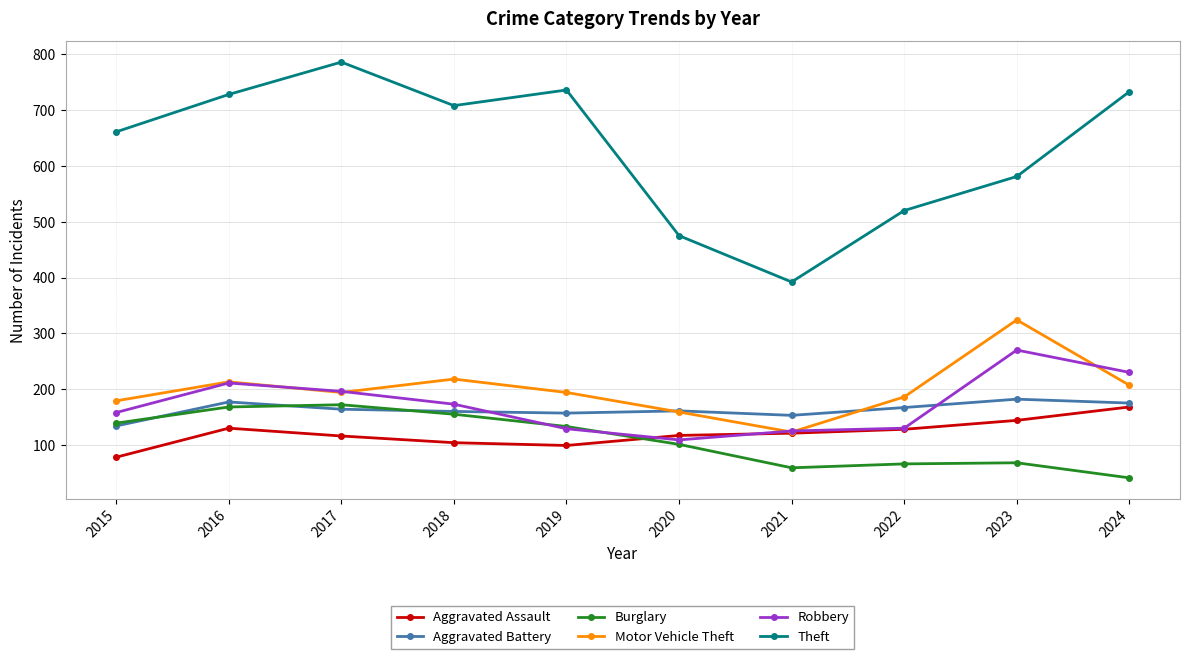

Is it true that Robbery equals 397 at 2024?

False